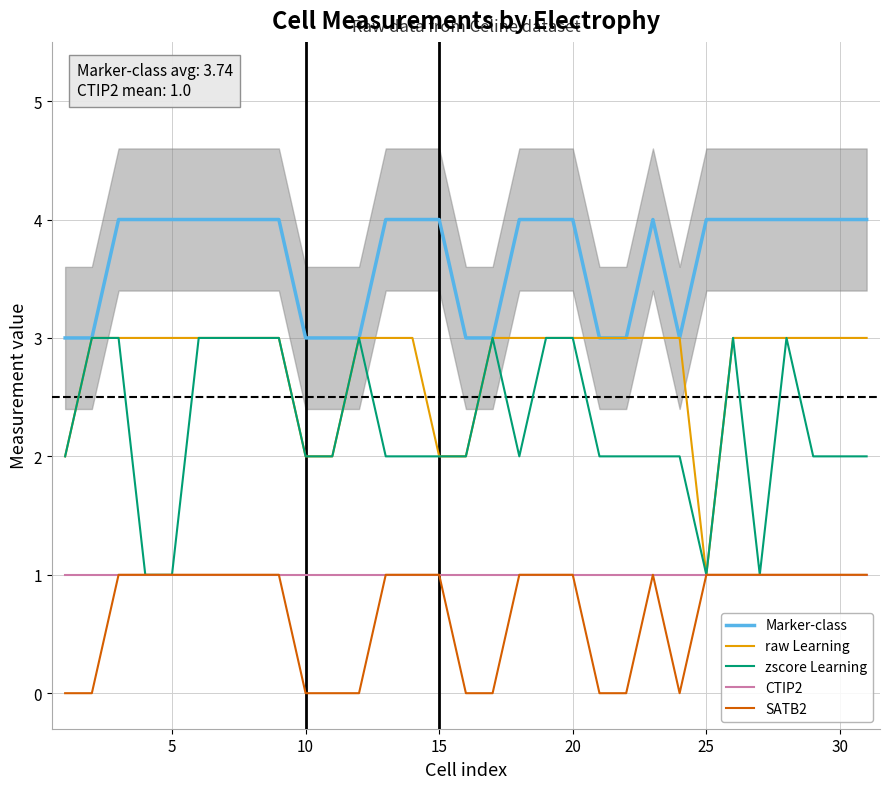

True or false: Marker-class and CTIP2 cross at least once.

False